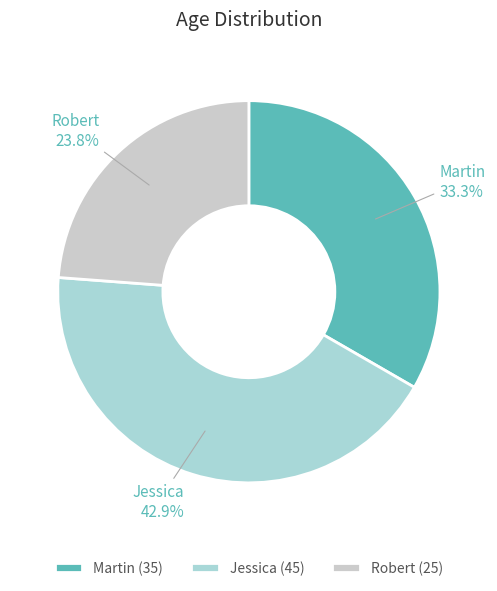

Which category has the smallest portion of the pie?

Robert